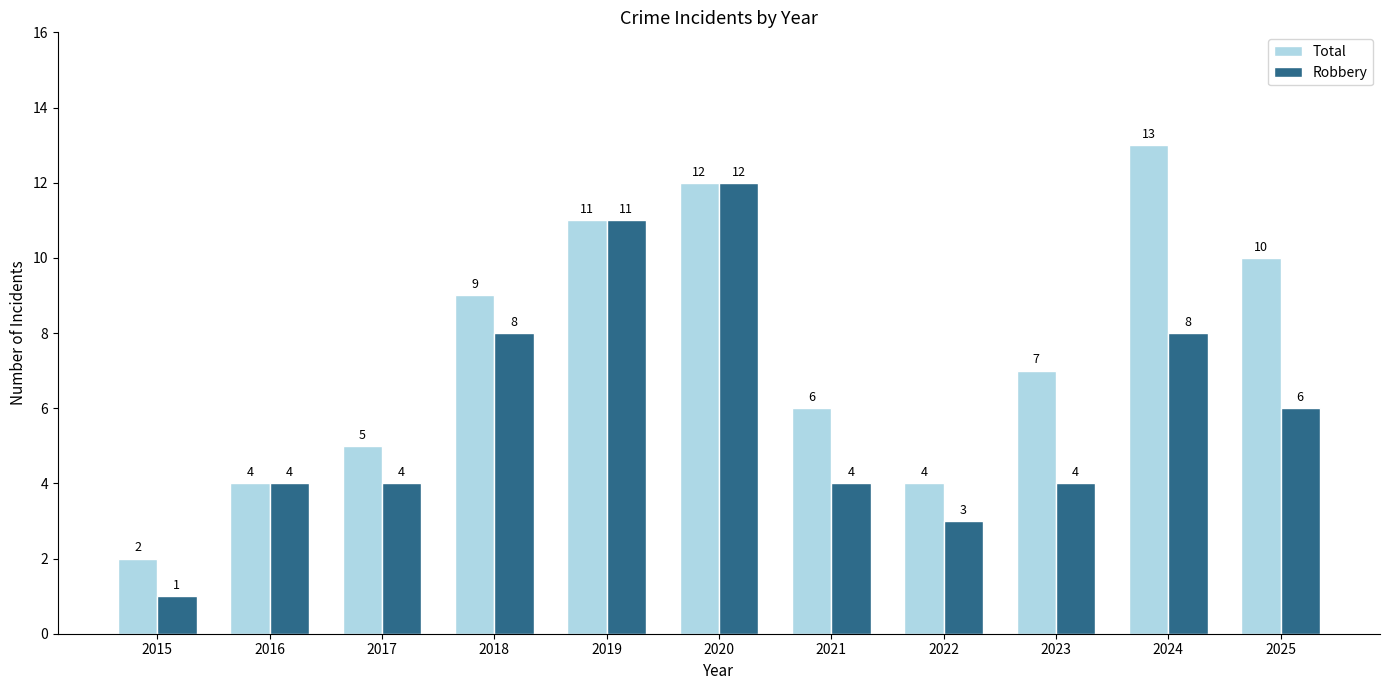

What is the value of the Total bar at the 11th from the left?

10